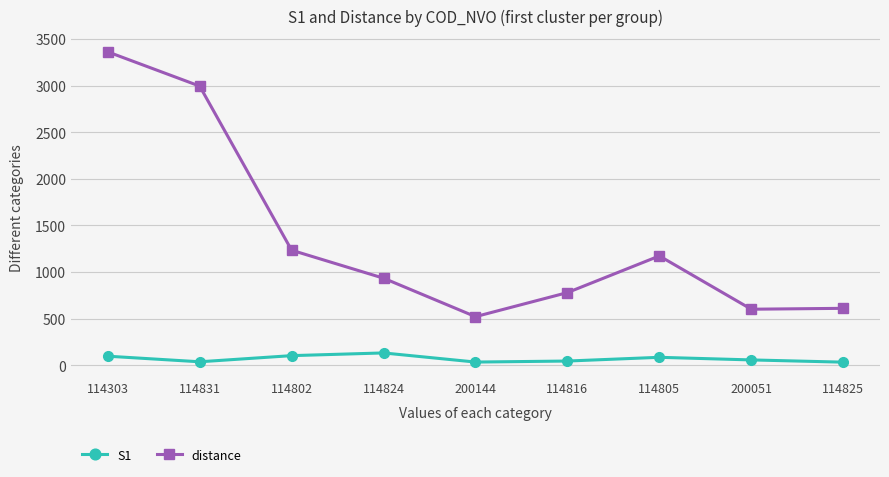

How many lines are shown in the chart?

2